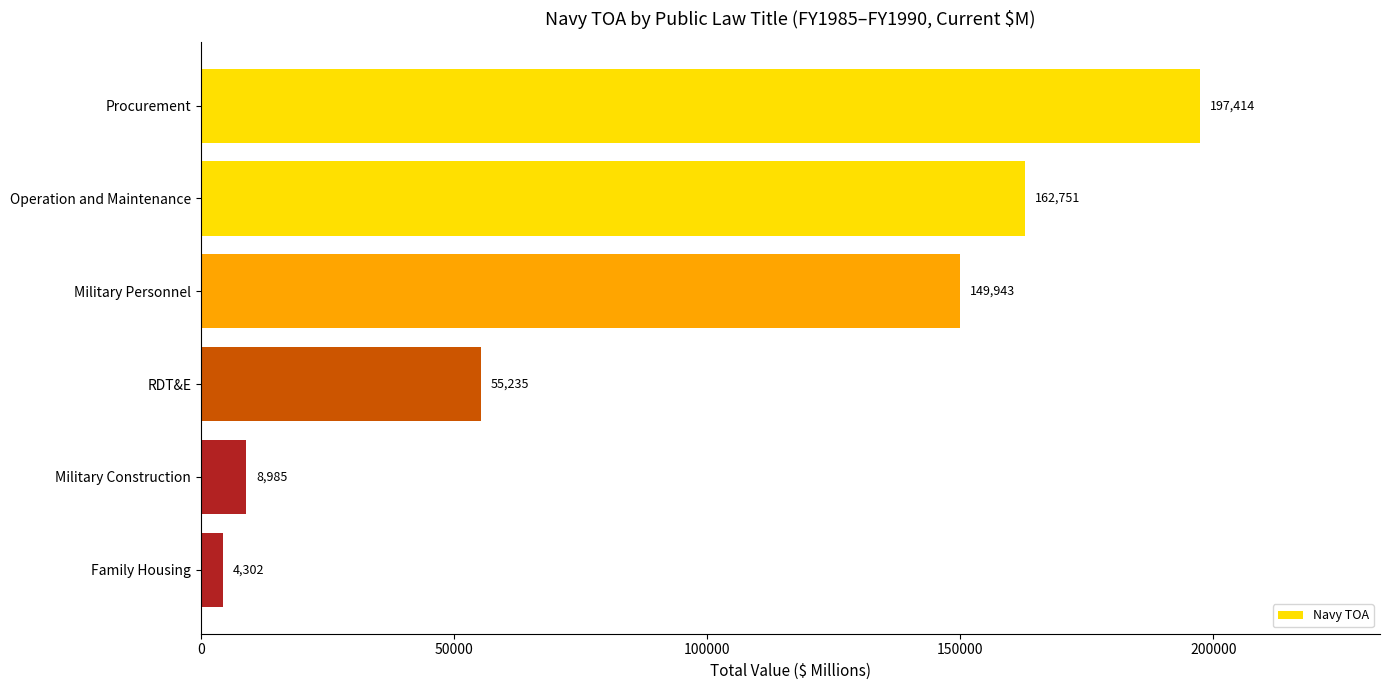

What is the difference between the maximum and minimum values?

193112